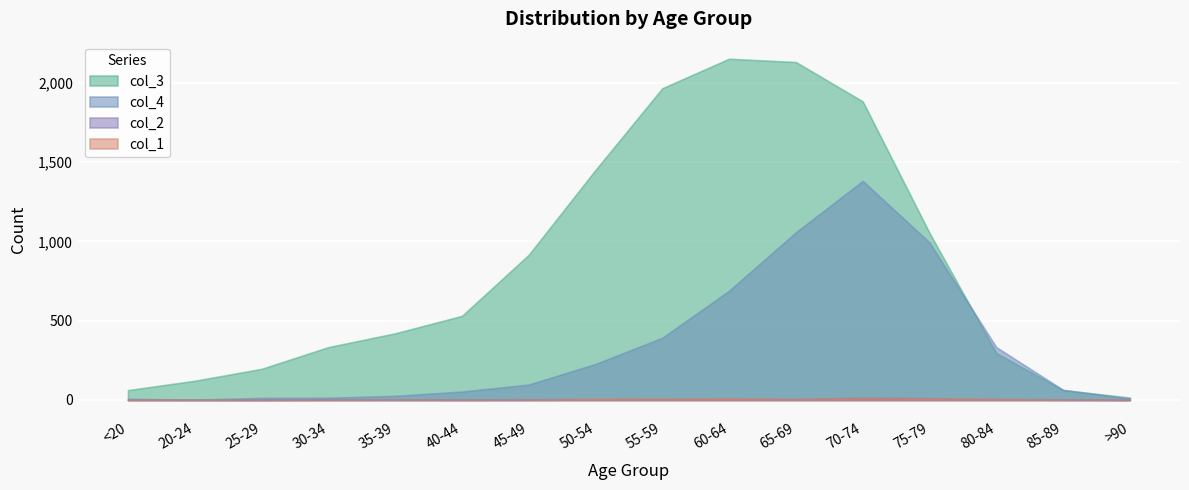

True or false: col_1 and col_4 cross at least once.

False